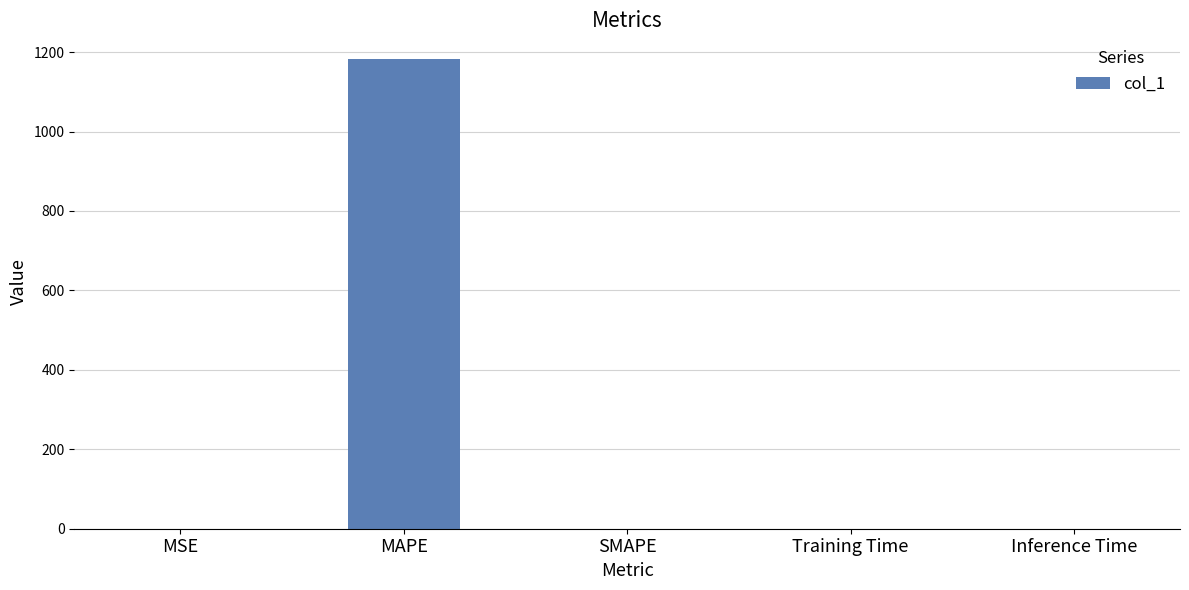

True or false: the data shows 0.0 at Inference Time.

True